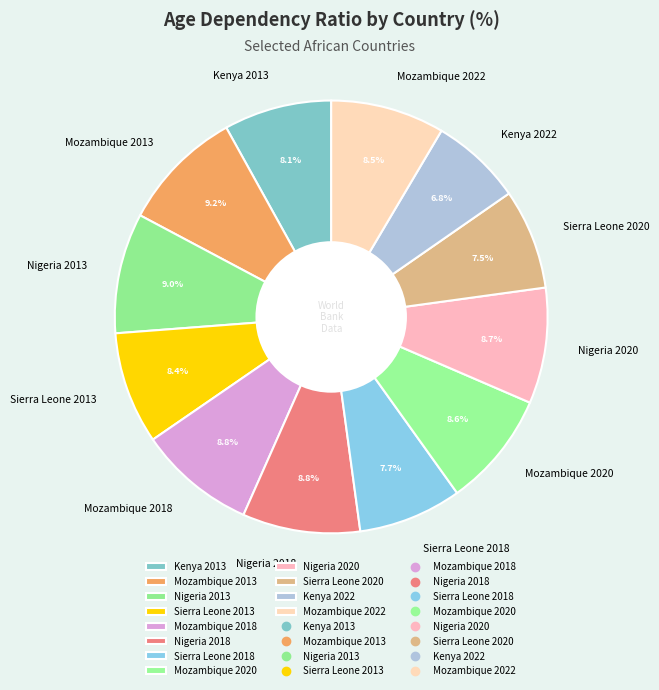

Combined, do Nigeria 2013 and Kenya 2013 account for over 50%?

No